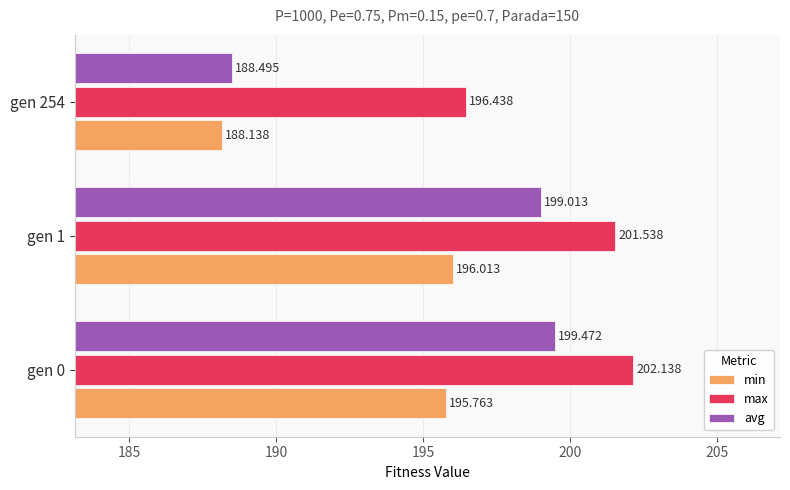

Which series has the widest spread of values?

avg